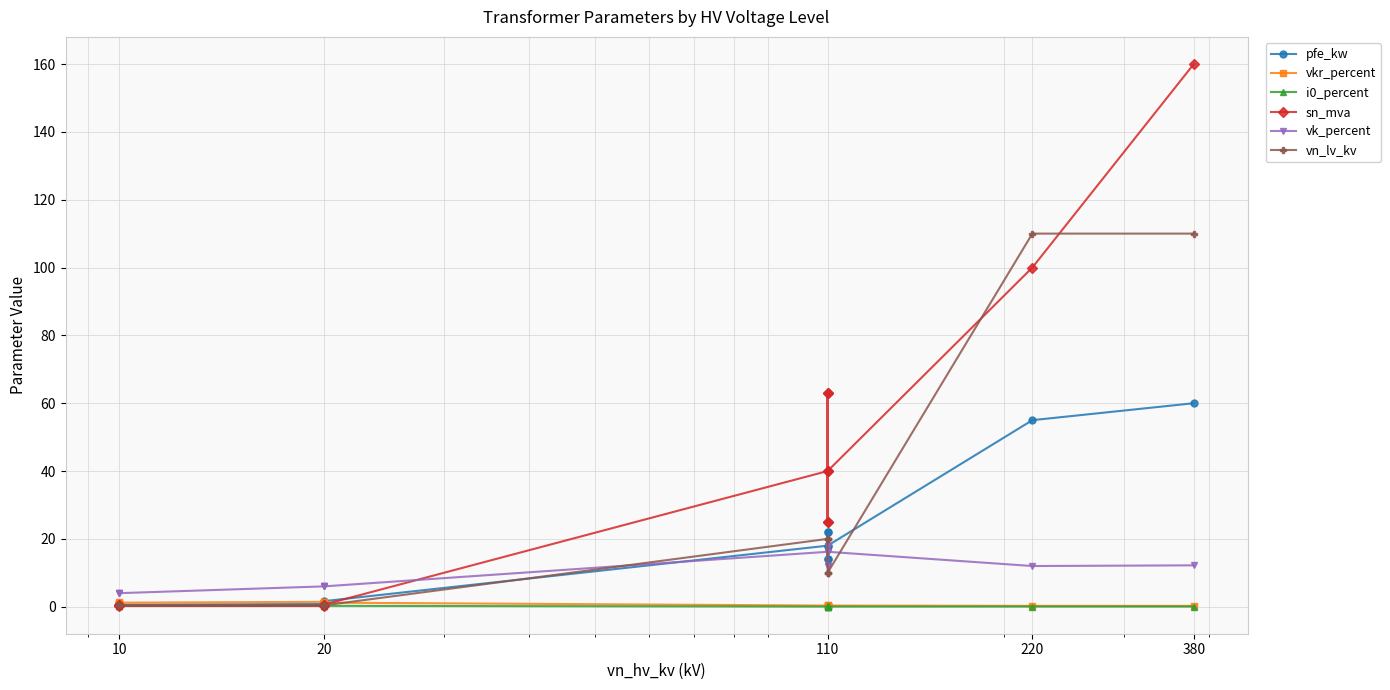

Rank the series by their maximum value, from lowest to highest.

i0_percent, vkr_percent, vk_percent, pfe_kw, vn_lv_kv, sn_mva